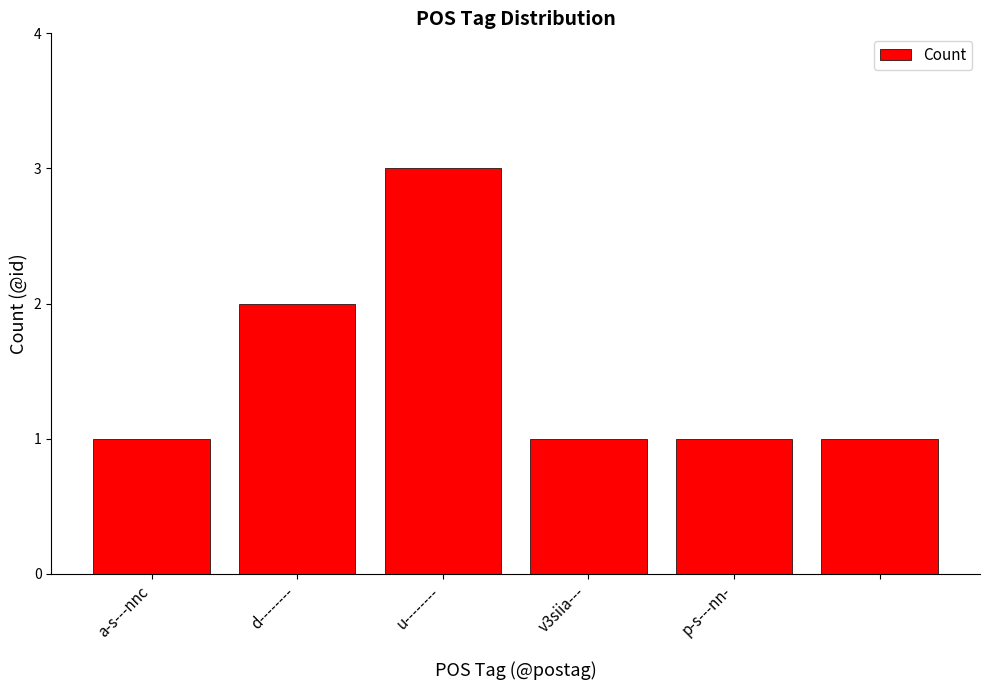

What is the maximum value shown in the chart?

3